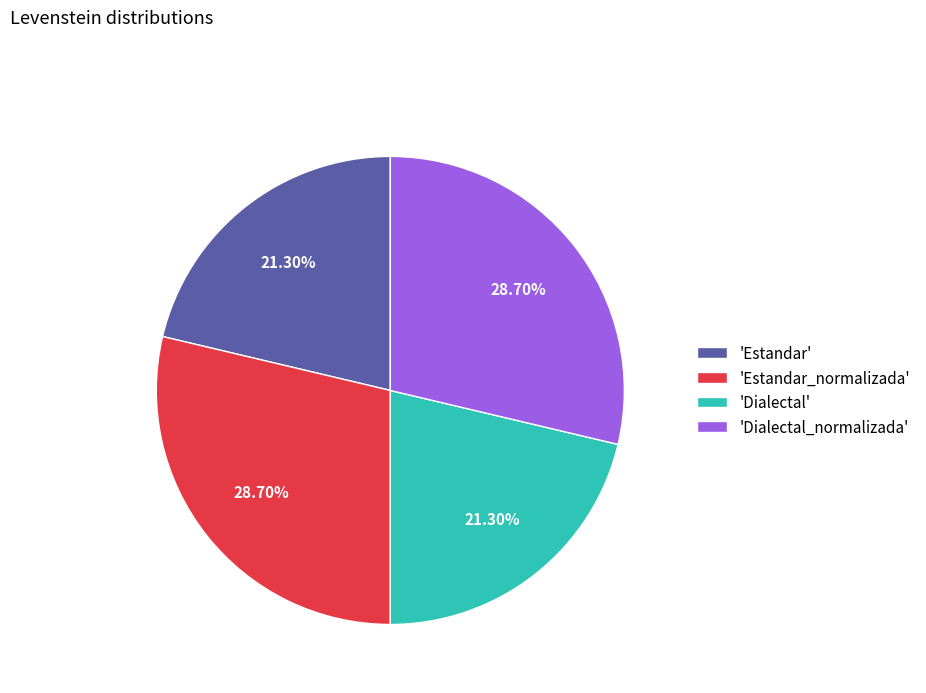

Does any single category account for the majority?

No